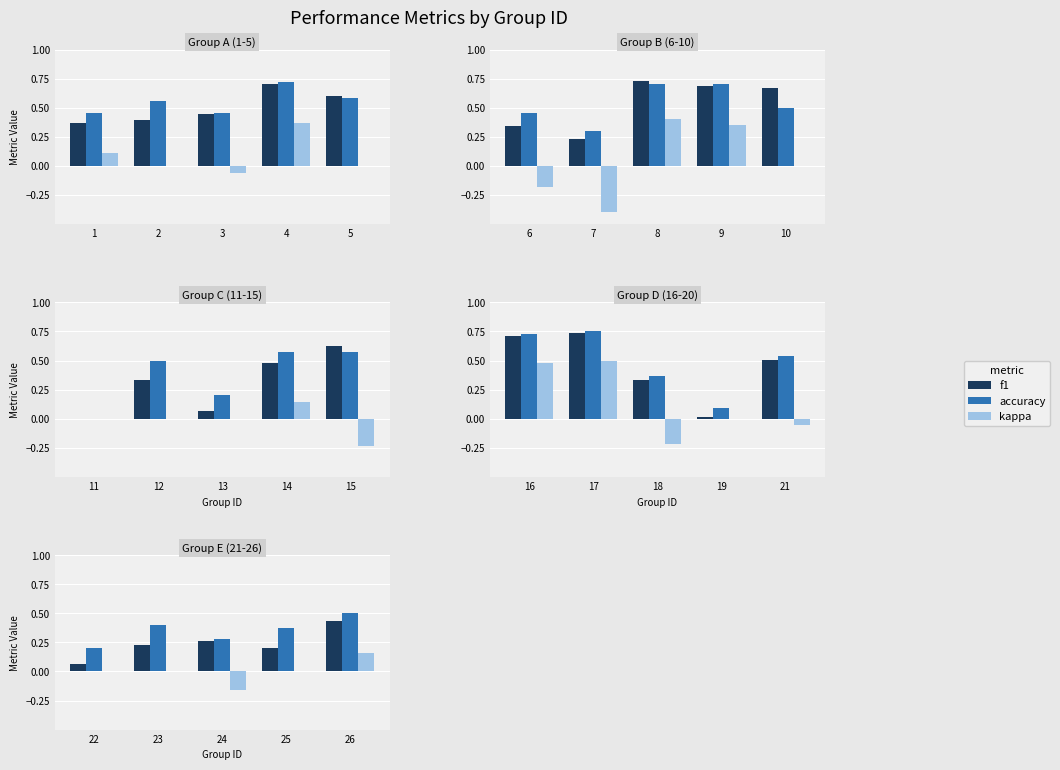

How many bars are there in each group?

3